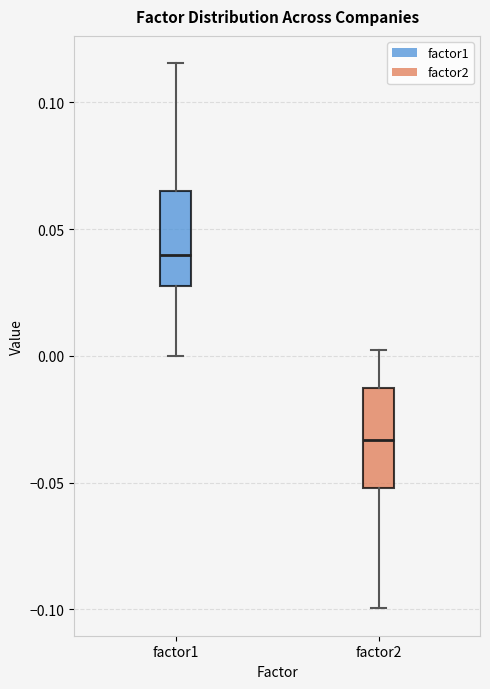

Where does the upper whisker of the box for factor1 end on the y-axis? The values are not printed on the chart, so give them approximately, as read against the axis.

0.115